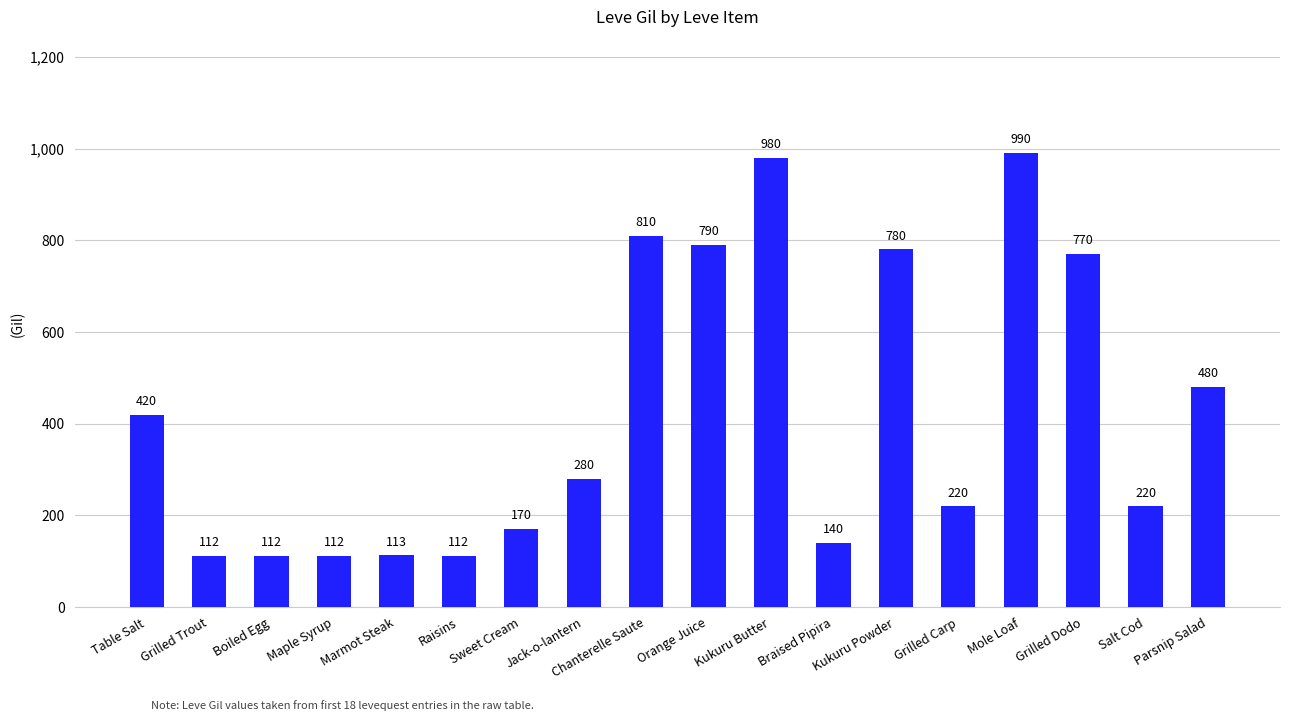

What is the difference between the values at Jack-o-lantern and Parsnip Salad?

200